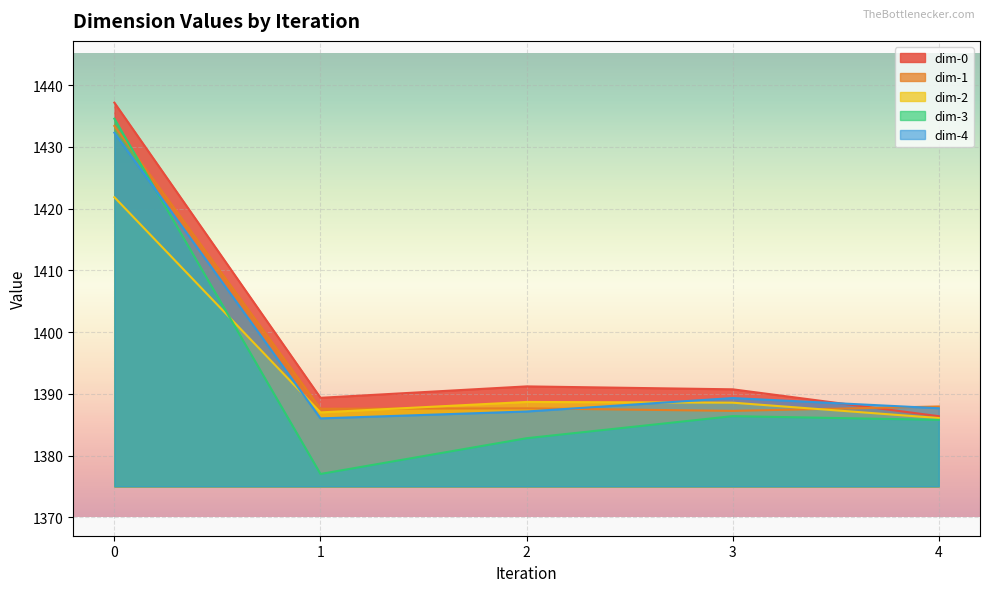

Reading left to right, list all the values displayed in this chart.

dim-0: 0=1437.2	1=1389.4	2=1391.2	3=1390.7	4=1386.4
dim-1: 0=1433.4	1=1387.6	2=1387.7	3=1387.2	4=1388.0
dim-2: 0=1421.8	1=1387.0	2=1388.7	3=1388.6	4=1386.1
dim-3: 0=1434.6	1=1377.0	2=1382.8	3=1386.4	4=1385.8
dim-4: 0=1432.3	1=1386.0	2=1387.2	3=1389.3	4=1387.7